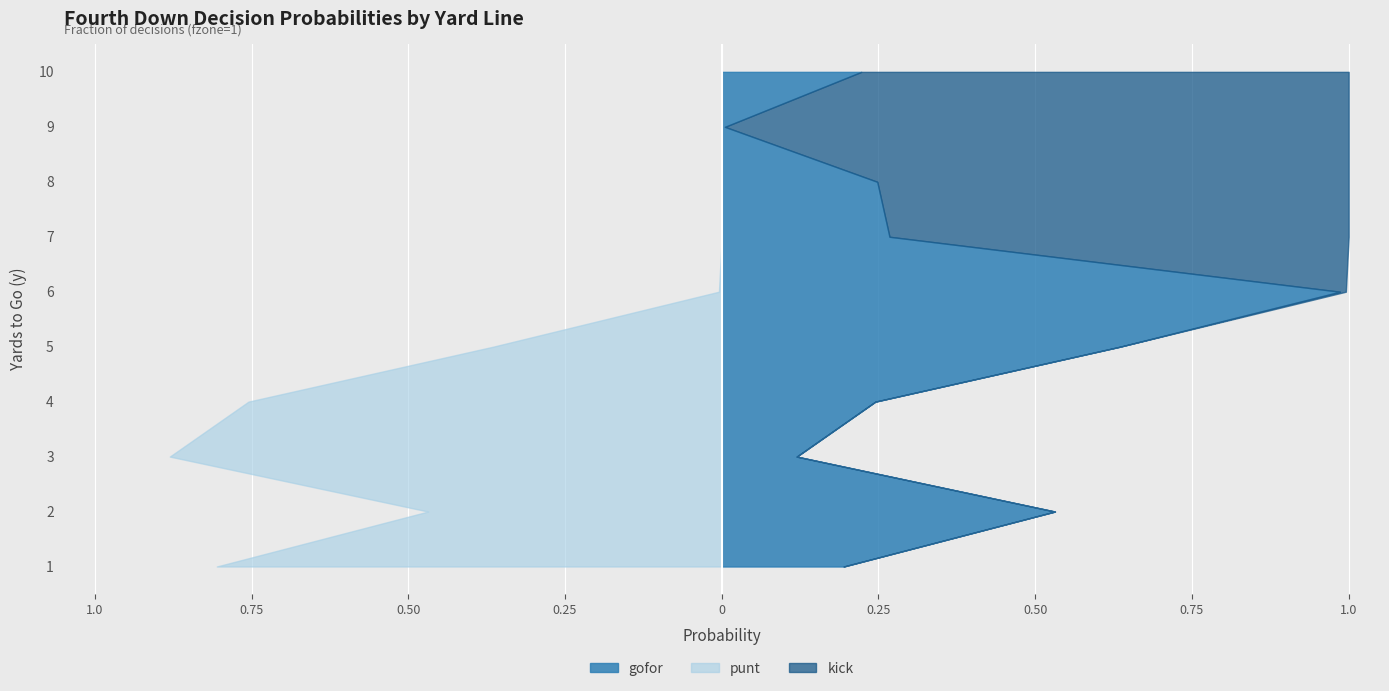

Reading left to right, what are all the values shown in this chart?

gofor: 1=0.2	2=0.5	3=0.1	4=0.2	5=0.6	6=1.0	7=0.3	8=0.2	9=0.0	10=0.2
punt: 1=0.8	2=0.5	3=0.9	4=0.8	5=0.4	6=0.0	7=0.0	8=0.0	9=0.0	10=0.0
kick: 1=0.0	2=0.0	3=0.0	4=0.0	5=0.0	6=0.0	7=0.7	8=0.8	9=1.0	10=0.8